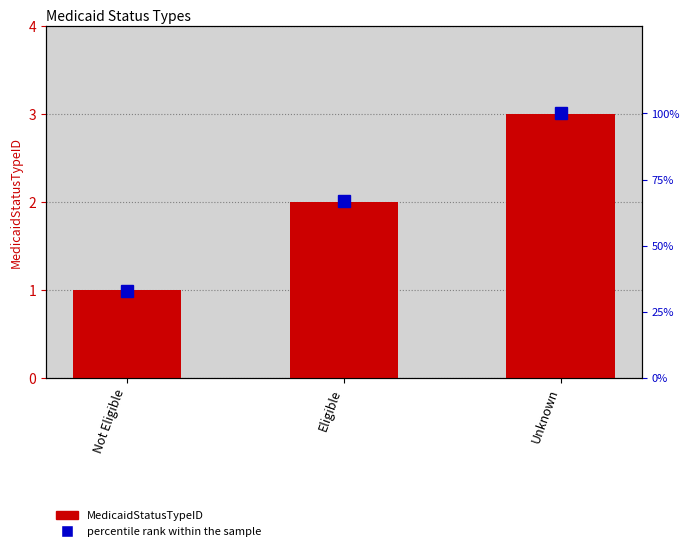

The percentile rank within the sample series shows 22 at Eligible. True or false?

False